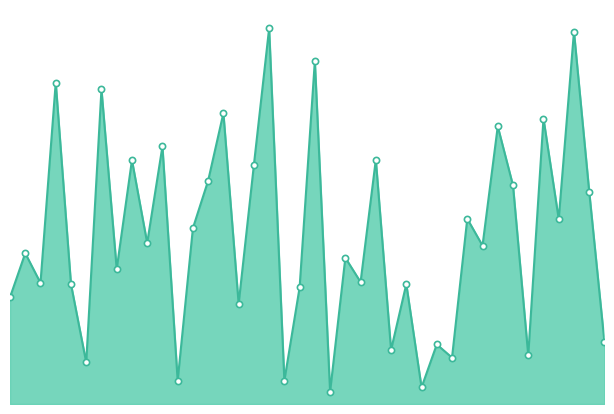

Is this an area chart (filled region under the line)?

Yes